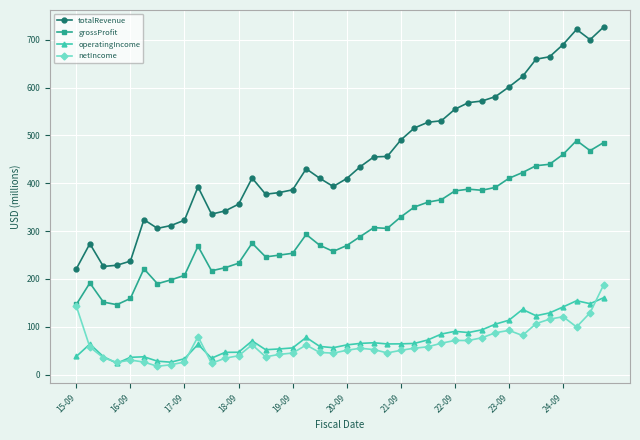

How many lines are shown in the chart?

4